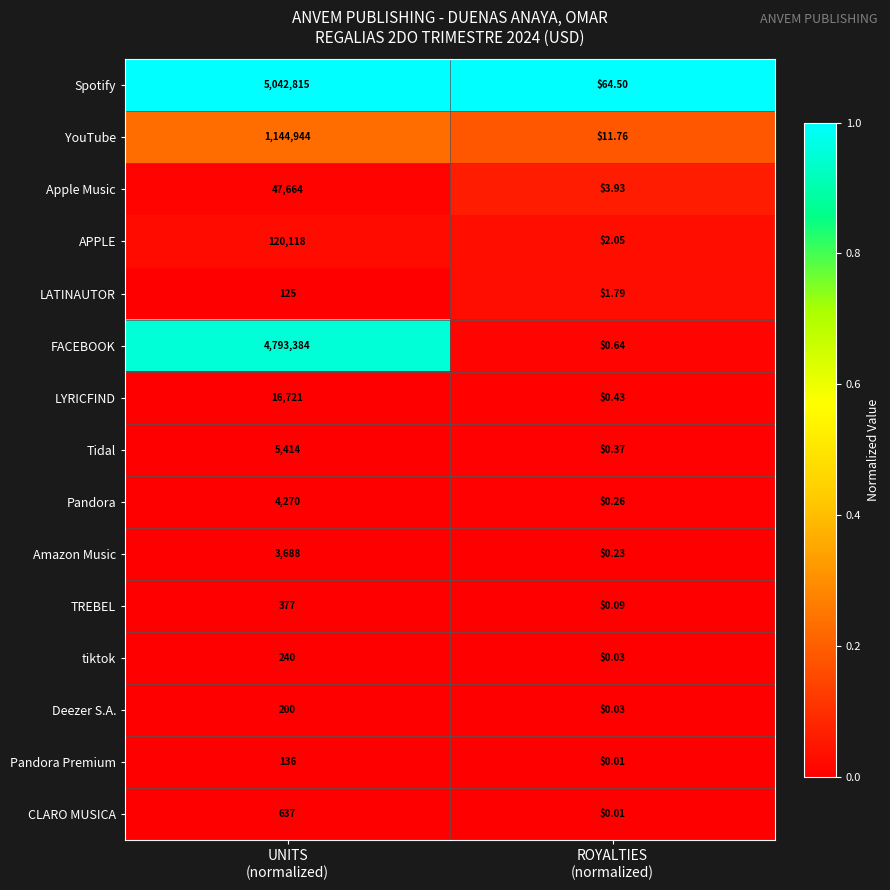

List the series in order of their peak value, highest first.

Spotify, FACEBOOK, YouTube, APPLE, Apple Music, LYRICFIND, Tidal, Pandora, Amazon Music, CLARO MUSICA, TREBEL, tiktok, Deezer S.A., Pandora Premium, LATINAUTOR